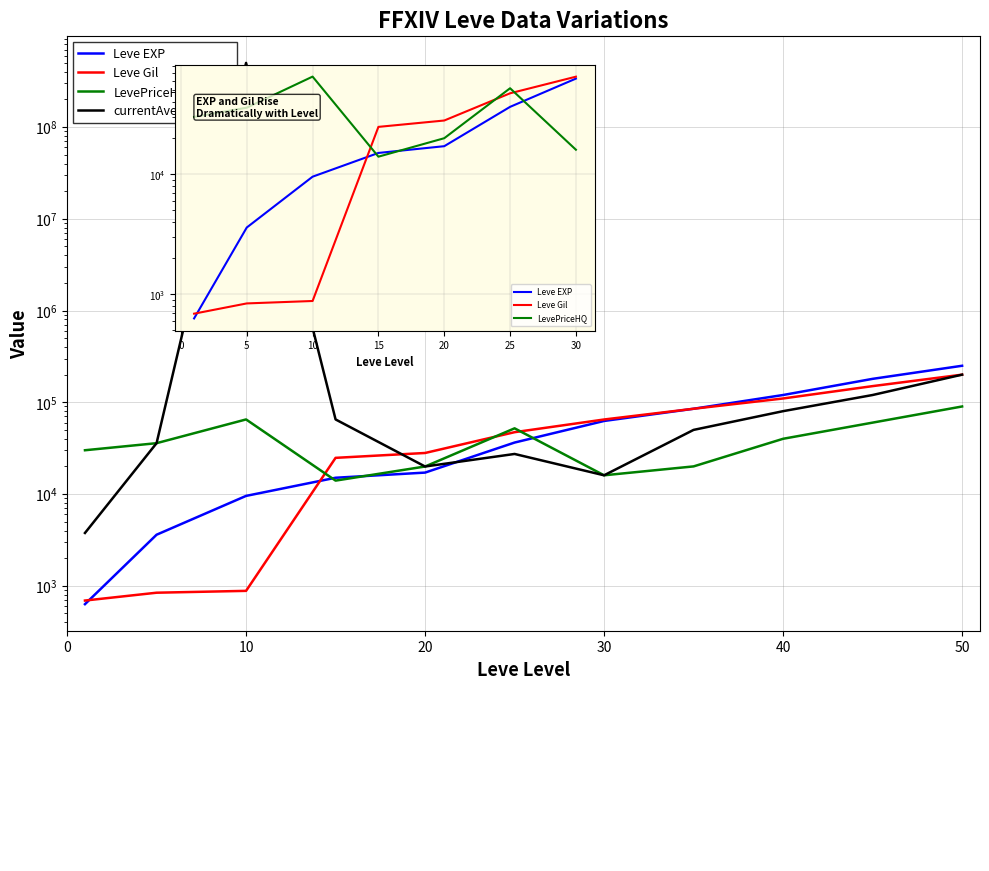

What are all the series names shown in the legend?

Leve EXP, Leve Gil, LevePriceHQ, currentAveragePrice